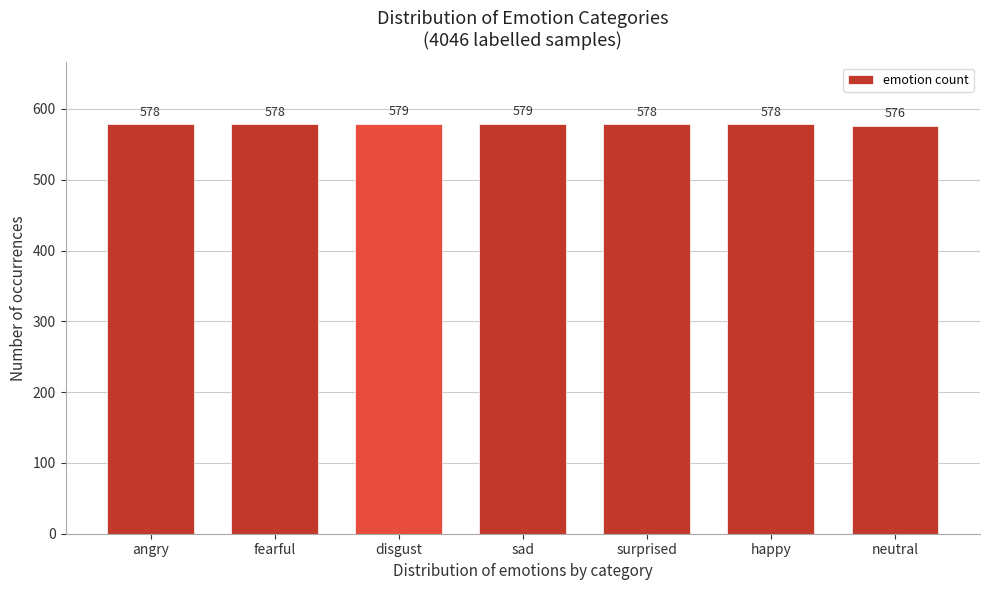

Reading right to left, what are all the values shown in this chart?

neutral=576	happy=578	surprised=578	sad=579	disgust=579	fearful=578	angry=578